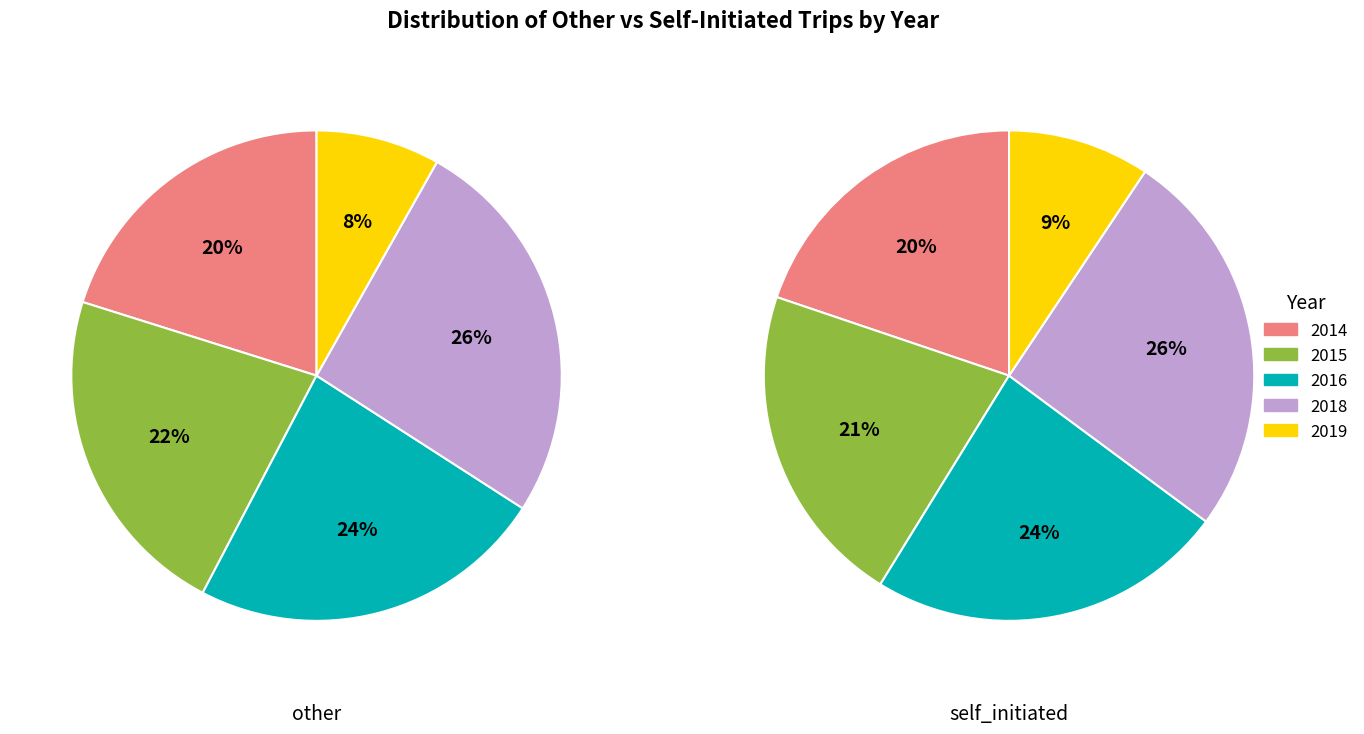

Which category has the smallest portion of the pie?

2019